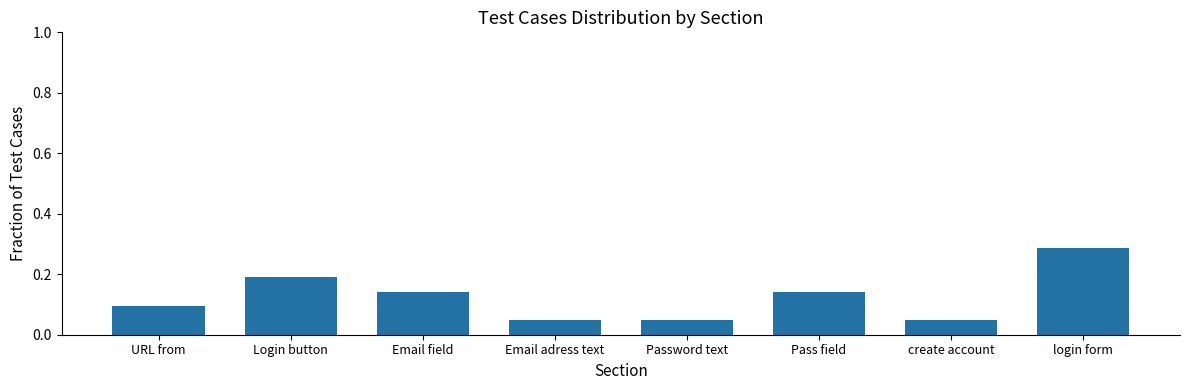

What position from the left is login form?

8